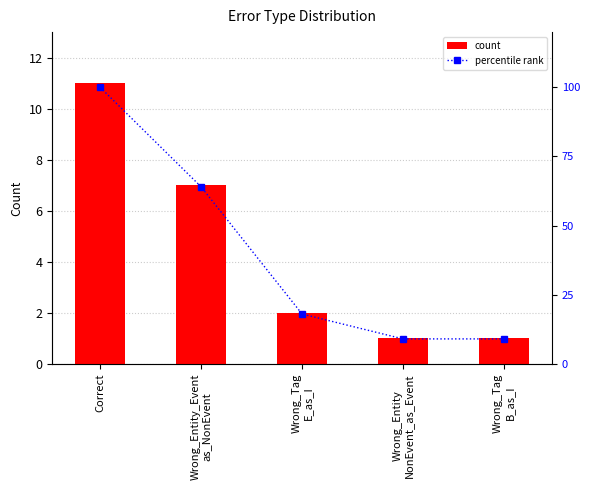

Count the number of categories in the chart.

5